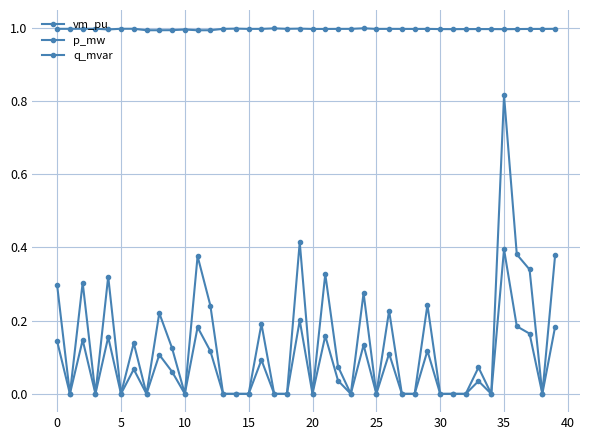

Count the number of categories in the chart.

40